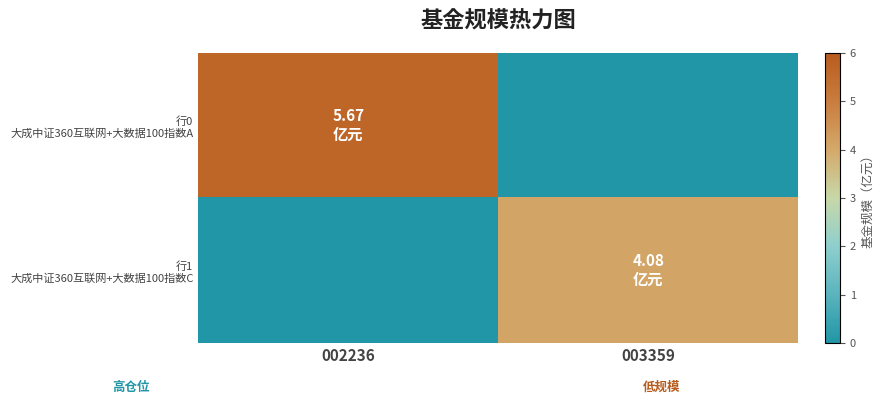

Which category has the lowest value across all series?

003359